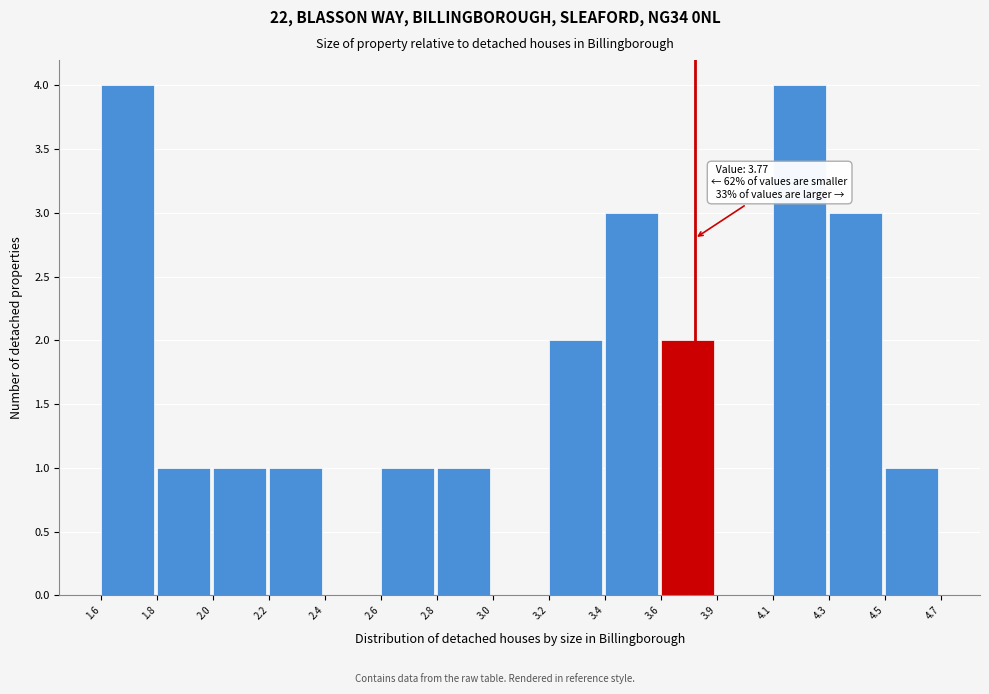

Reading right to left, list all the values displayed in this chart.

4.5=1	4.3=3	4.1=4	3.9=0	3.6=2	3.4=3	3.2=2	3.0=0	2.8=1	2.6=1	2.4=0	2.2=1	2.0=1	1.8=1	1.6=4